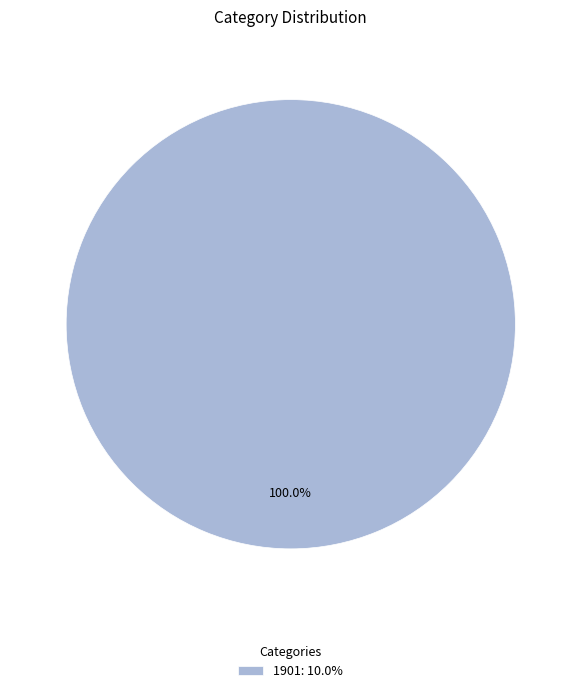

Which category accounts for the majority?

1901: 10.0%